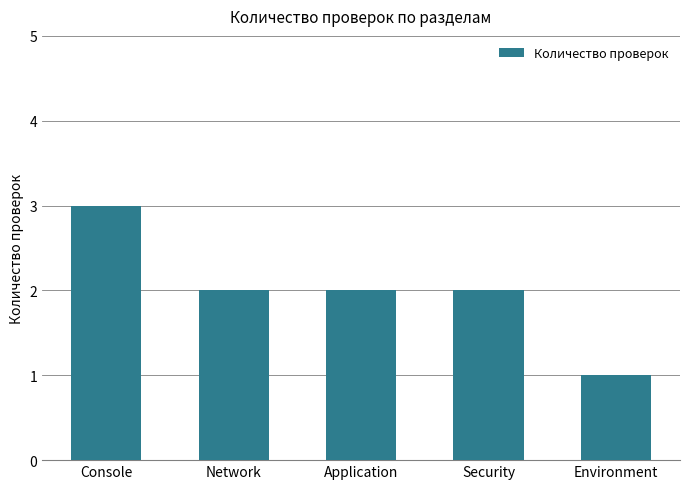

What is the difference between the maximum and second lowest values?

1